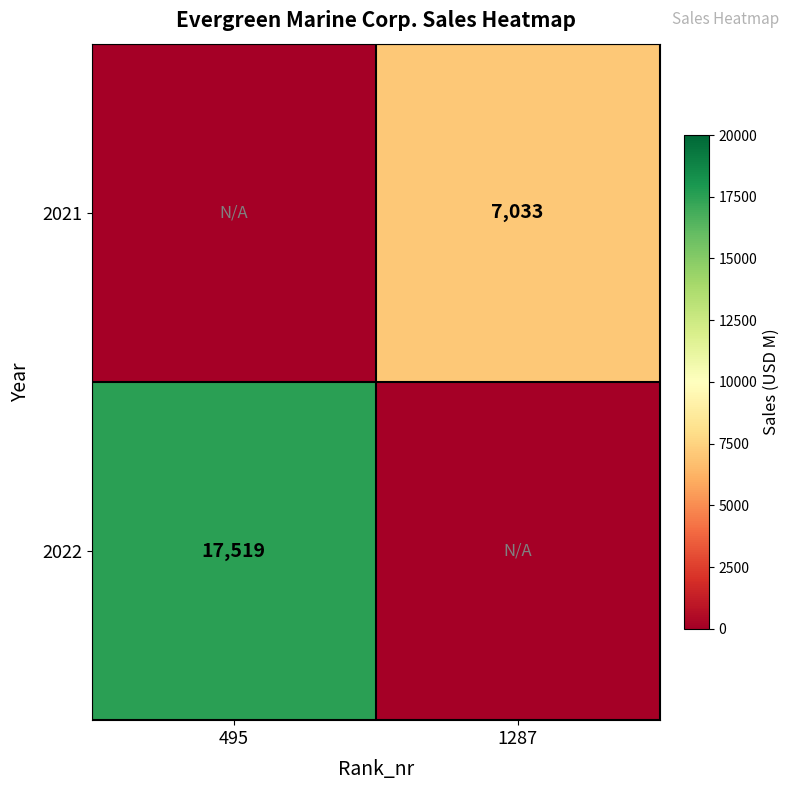

True or false: 2022 has a value of 7011 at 495.

False